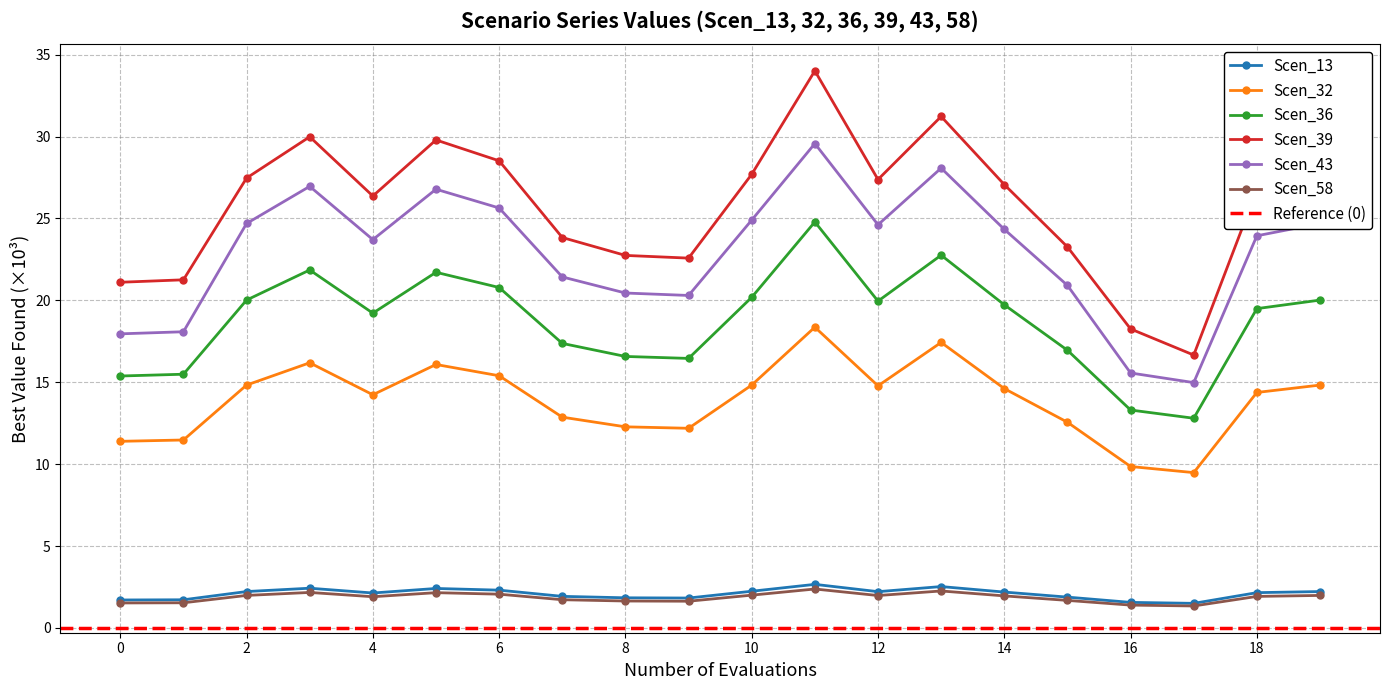

What is the difference between the Scen_39 values at 10 and 14?

0.6